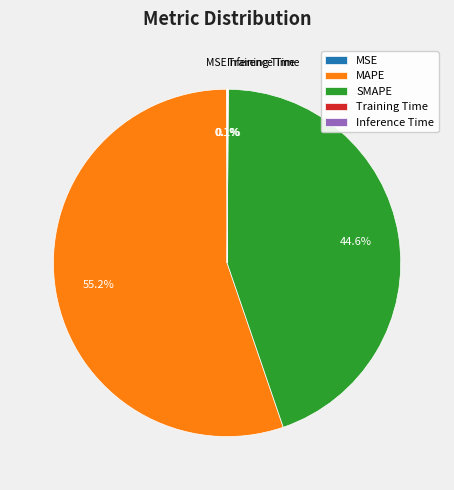

Do SMAPE and MAPE together represent more than half of the pie?

Yes